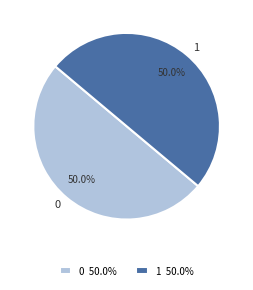

To the nearest percent, what is the combined percentage of 1 and 0?

100%